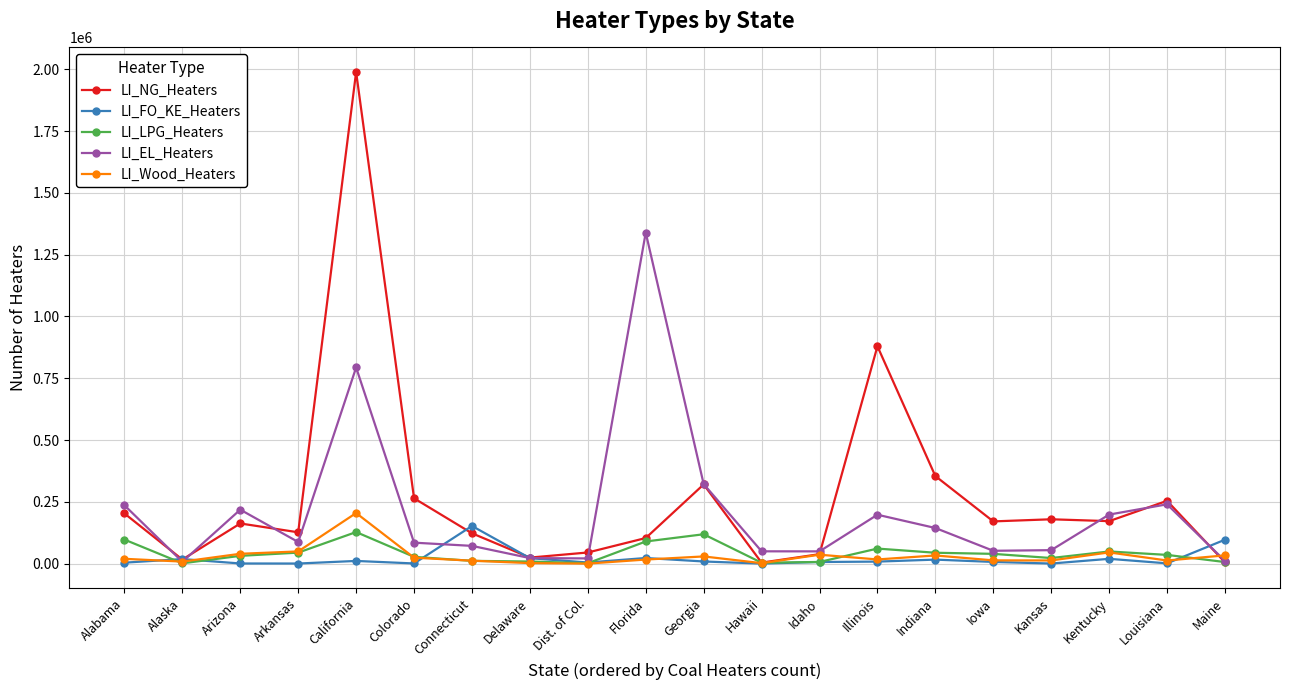

The value of LI_NG_Heaters at Illinois is 879370. True or false?

True